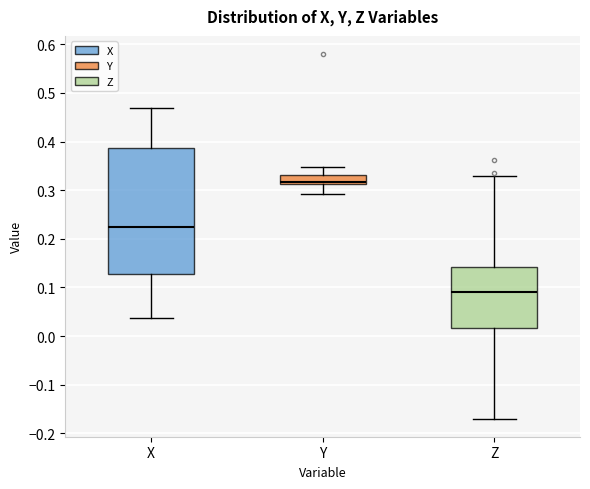

Which box has the lowest median line?

Z